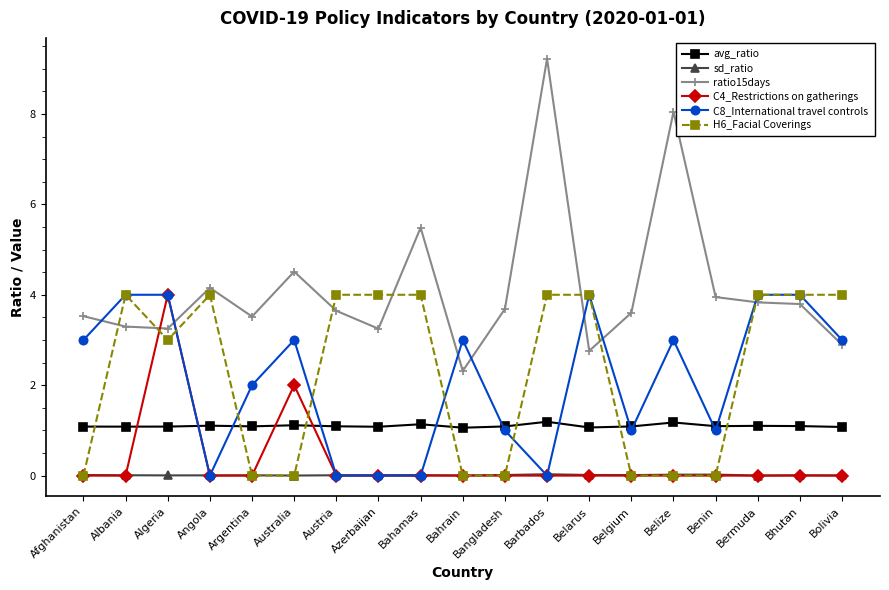

What position from the left is Austria?

7